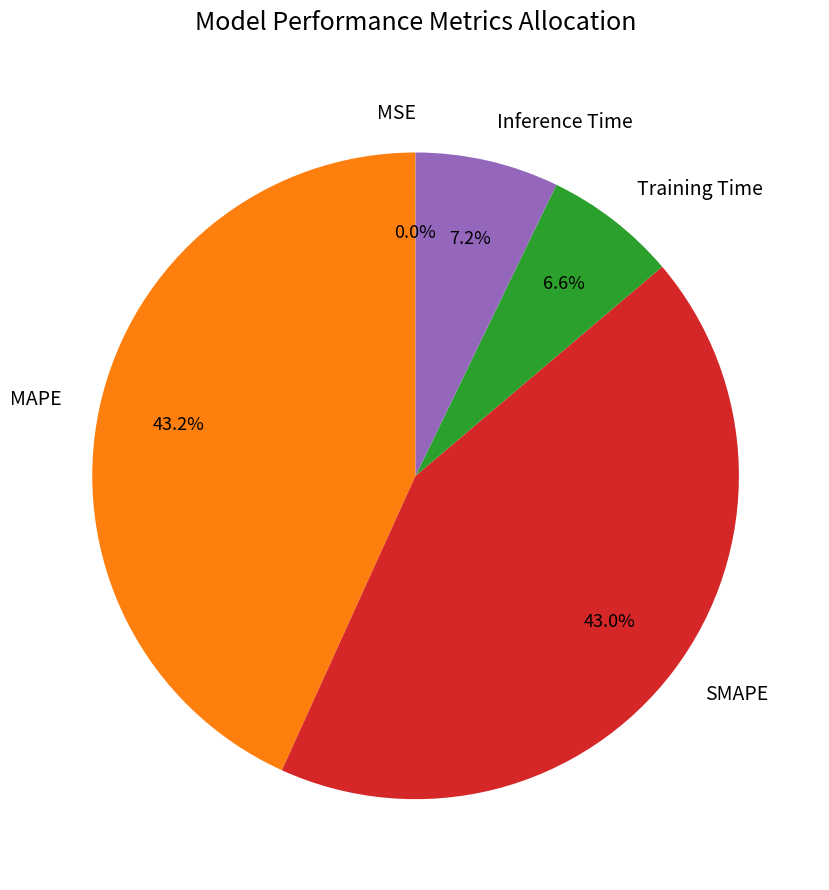

Does SMAPE represent more than half of the total?

No